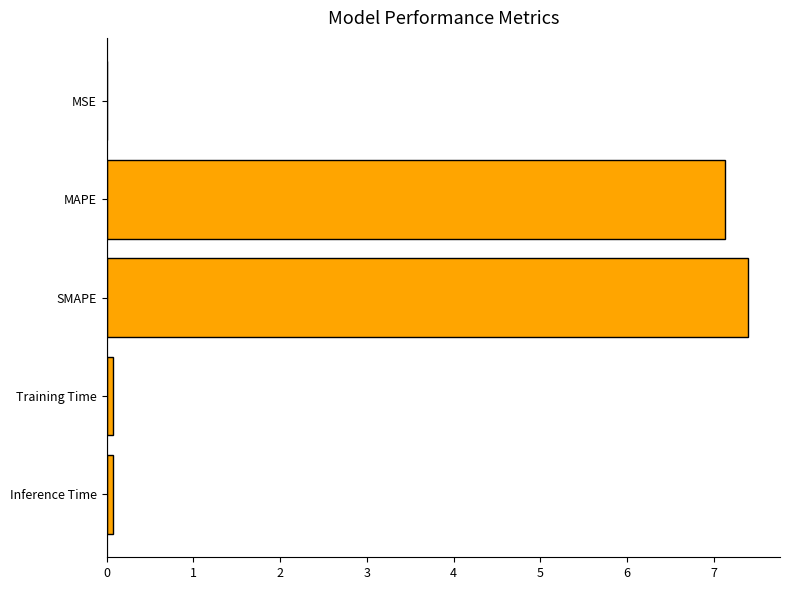

What is the ratio of the value at SMAPE to the value at MAPE?

1.0